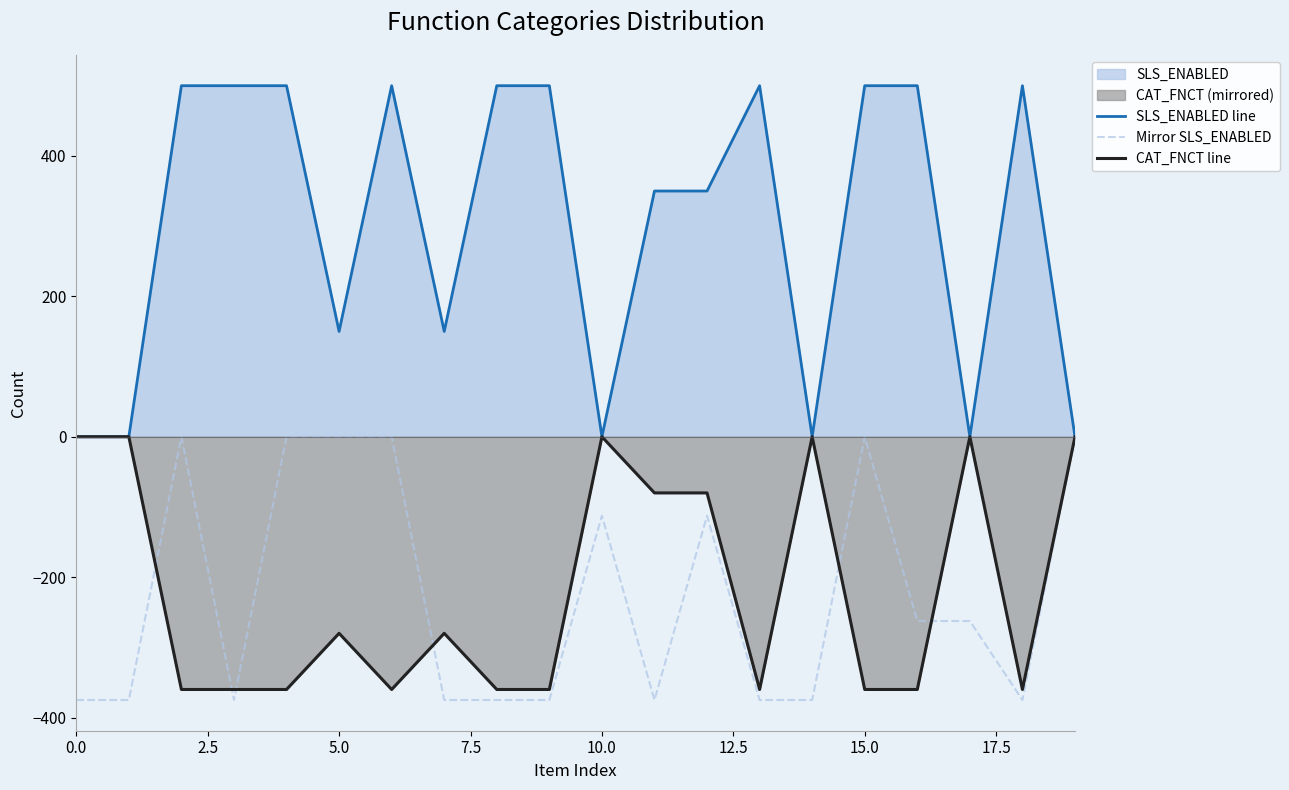

What is the lowest value of the Mirror SLS_ENABLED series?

-375.0